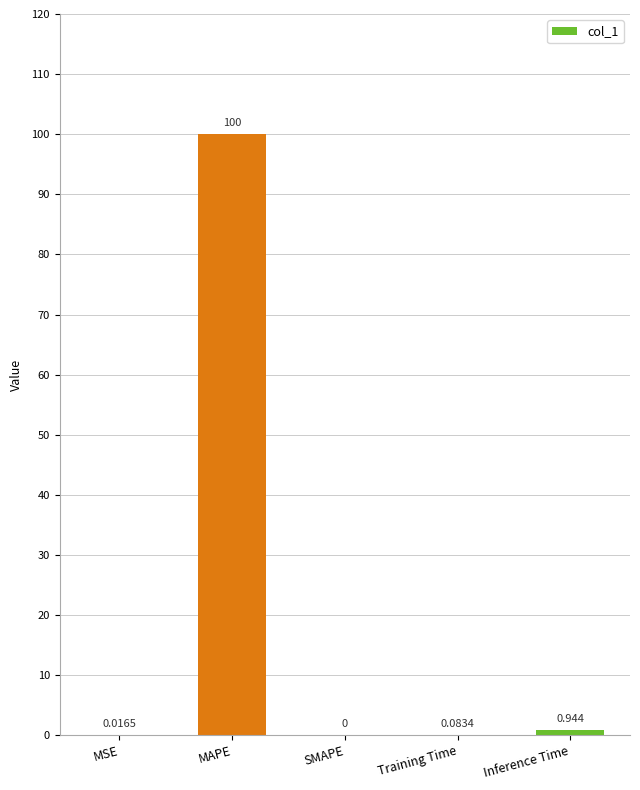

What is the sum of all values?

101.0